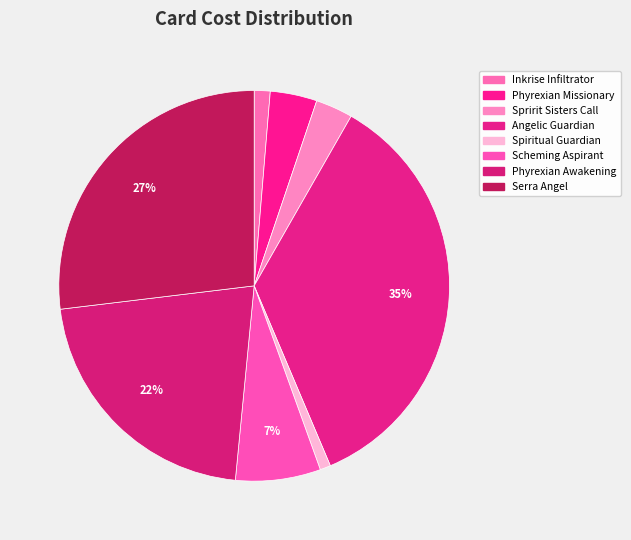

What is the total percentage of Scheming Aspirant and Phyrexian Awakening?

28.6%